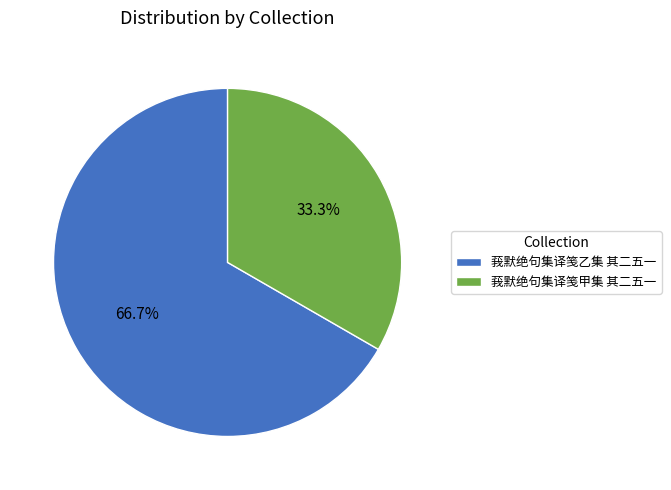

Is 莪默绝句集译笺乙集 其二五一 the majority of the pie?

Yes